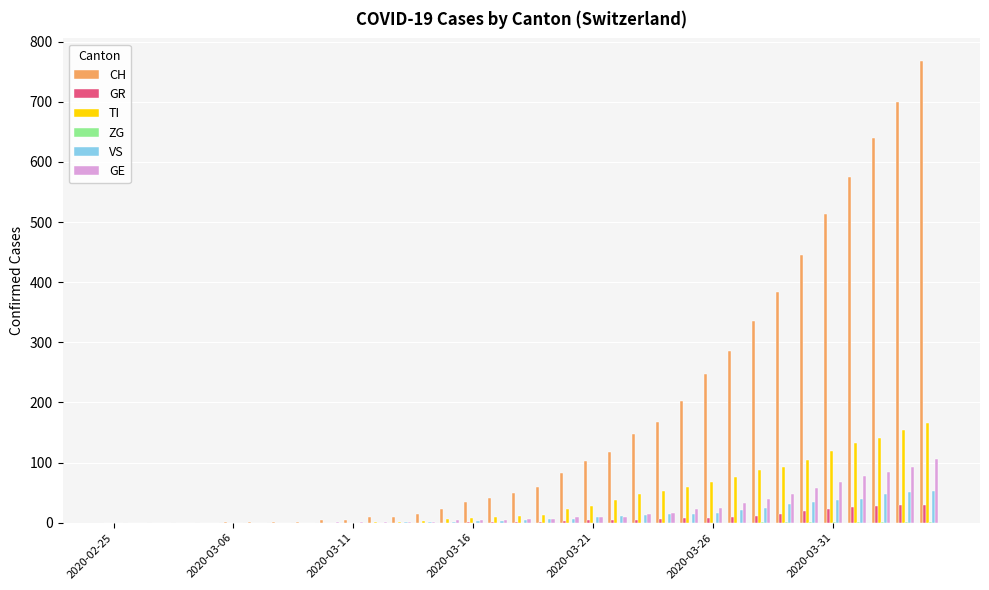

What is the sum of all TI values?

1443